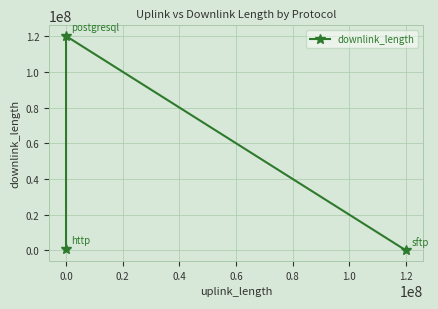

Reading left to right, what are all the values shown in this chart?

896346	120012431	10046